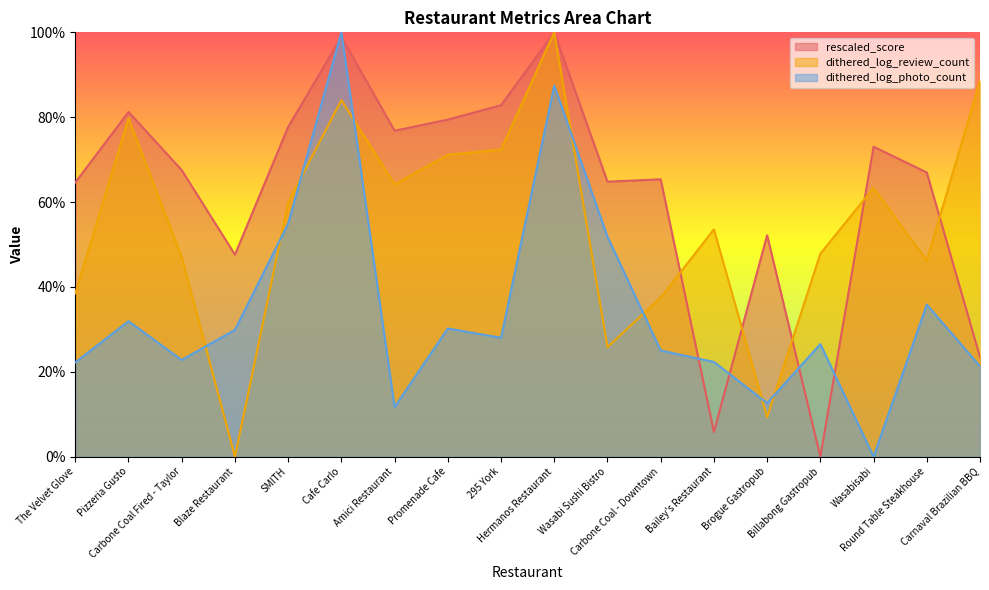

In dithered_log_photo_count, how many points are lower than both neighbors (excluding endpoints)?

5